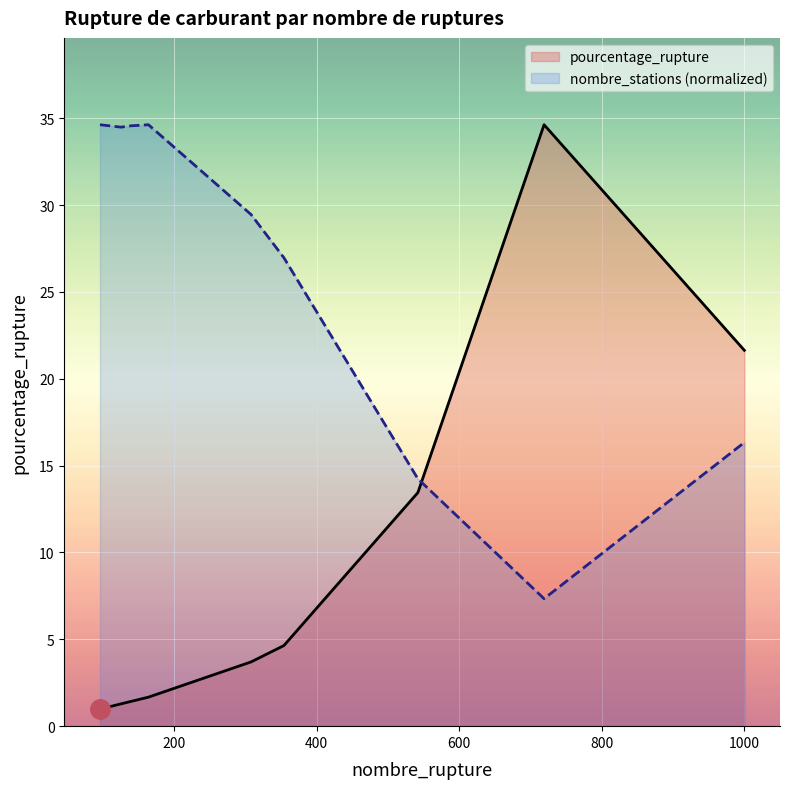

What is the lowest value of the nombre_stations (normalized) series?

7.3